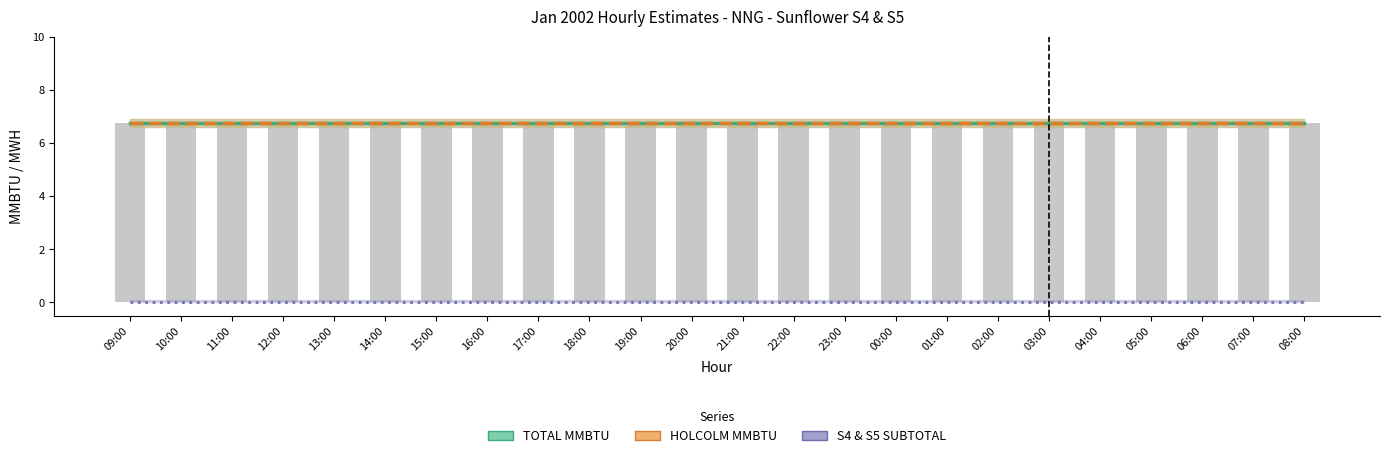

Reading right to left, what are all the values shown in this chart?

TOTAL MMBTU: 08:00=6.8	07:00=6.8	06:00=6.8	05:00=6.8	04:00=6.8	03:00=6.8	02:00=6.8	01:00=6.8	00:00=6.8	23:00=6.8	22:00=6.8	21:00=6.8	20:00=6.8	19:00=6.8	18:00=6.8	17:00=6.8	16:00=6.8	15:00=6.8	14:00=6.8	13:00=6.8	12:00=6.8	11:00=6.8	10:00=6.8	09:00=6.8
HOLCOLM MMBTU: 08:00=6.8	07:00=6.8	06:00=6.8	05:00=6.8	04:00=6.8	03:00=6.8	02:00=6.8	01:00=6.8	00:00=6.8	23:00=6.8	22:00=6.8	21:00=6.8	20:00=6.8	19:00=6.8	18:00=6.8	17:00=6.8	16:00=6.8	15:00=6.8	14:00=6.8	13:00=6.8	12:00=6.8	11:00=6.8	10:00=6.8	09:00=6.8
S4 & S5 SUBTOTAL: 08:00=0.0	07:00=0.0	06:00=0.0	05:00=0.0	04:00=0.0	03:00=0.0	02:00=0.0	01:00=0.0	00:00=0.0	23:00=0.0	22:00=0.0	21:00=0.0	20:00=0.0	19:00=0.0	18:00=0.0	17:00=0.0	16:00=0.0	15:00=0.0	14:00=0.0	13:00=0.0	12:00=0.0	11:00=0.0	10:00=0.0	09:00=0.0